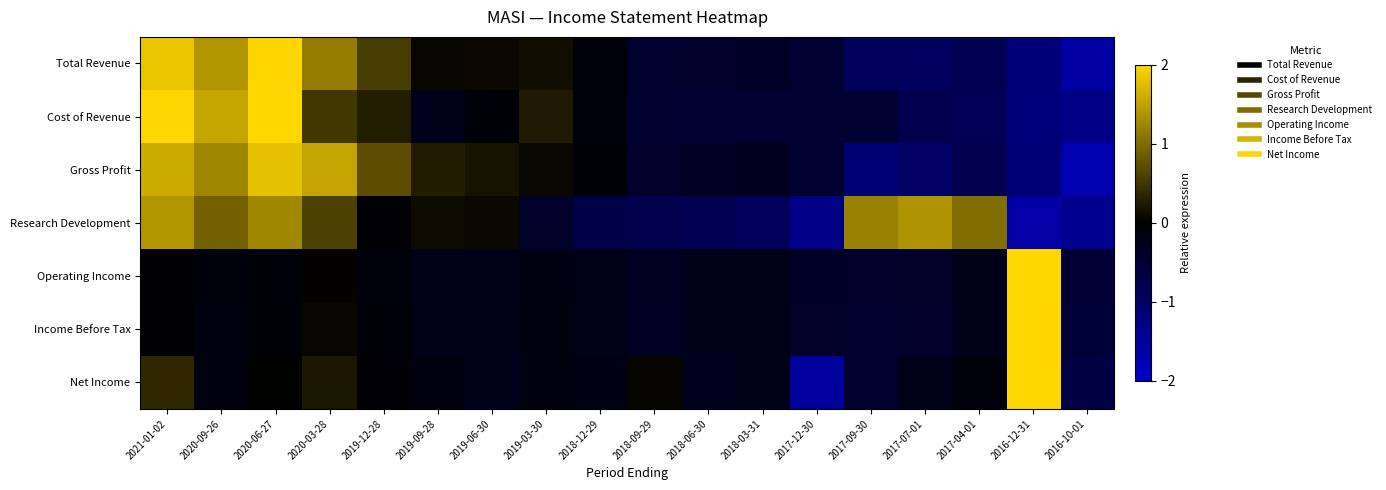

Which series has the largest total across all categories?

Total Revenue